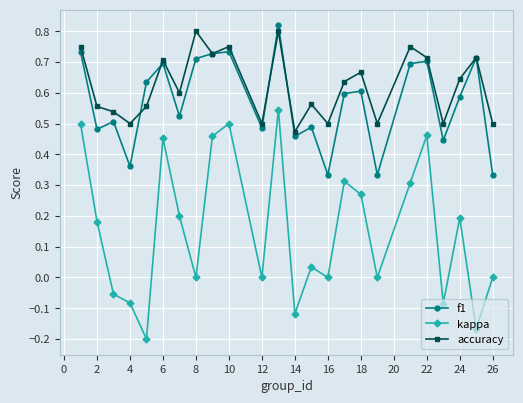

True or false: kappa and accuracy cross at least once.

False